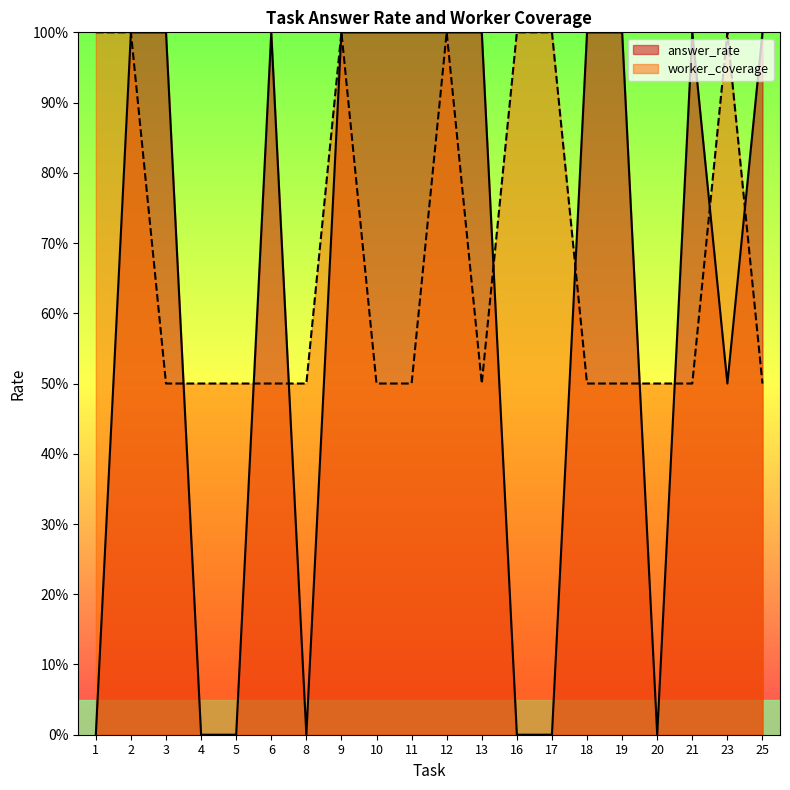

Which series has the widest spread of values?

answer_rate